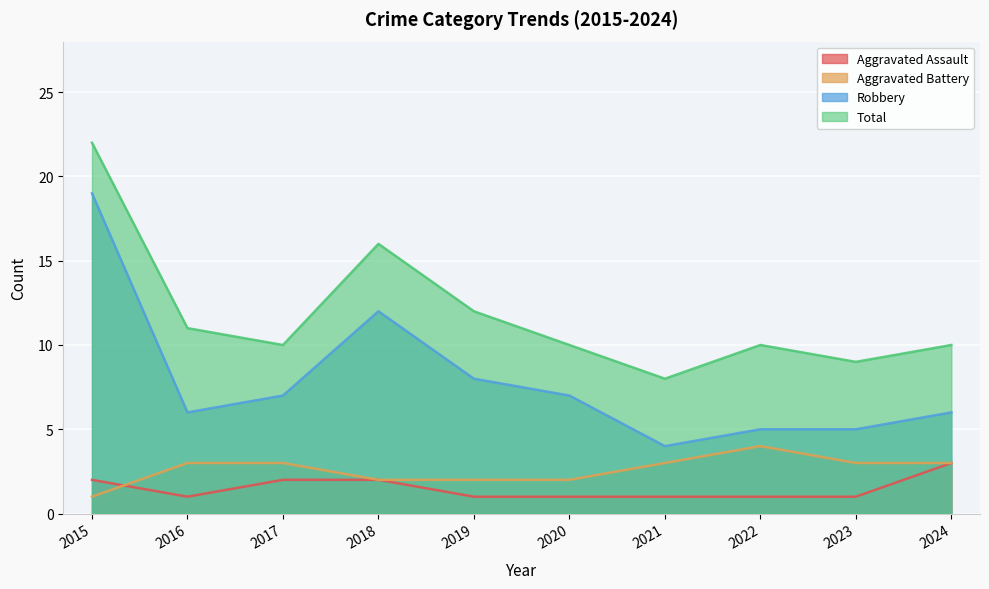

Is it true that Aggravated Battery equals 5 at 2021?

False